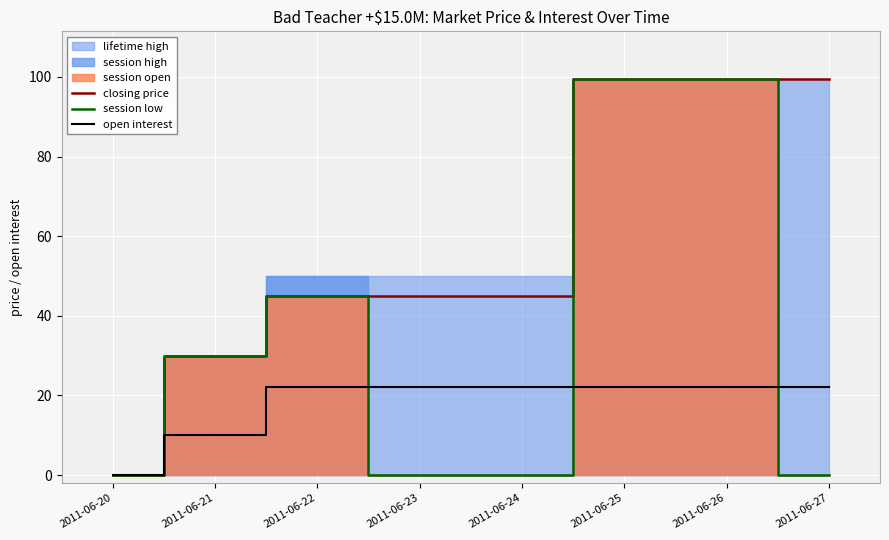

Reading left to right, extract all data points from this chart.

closing price: 2011-06-20=0.0	2011-06-21=30.0	2011-06-22=45.0	2011-06-23=45.0	2011-06-24=45.0	2011-06-25=99.5	2011-06-26=99.5	2011-06-27=99.5
session low: 2011-06-20=0.0	2011-06-21=30.0	2011-06-22=45.0	2011-06-23=0.0	2011-06-24=0.0	2011-06-25=99.5	2011-06-26=99.5	2011-06-27=0.0
open interest: 2011-06-20=0.0	2011-06-21=10.0	2011-06-22=22.0	2011-06-23=22.0	2011-06-24=22.0	2011-06-25=22.0	2011-06-26=22.0	2011-06-27=22.0